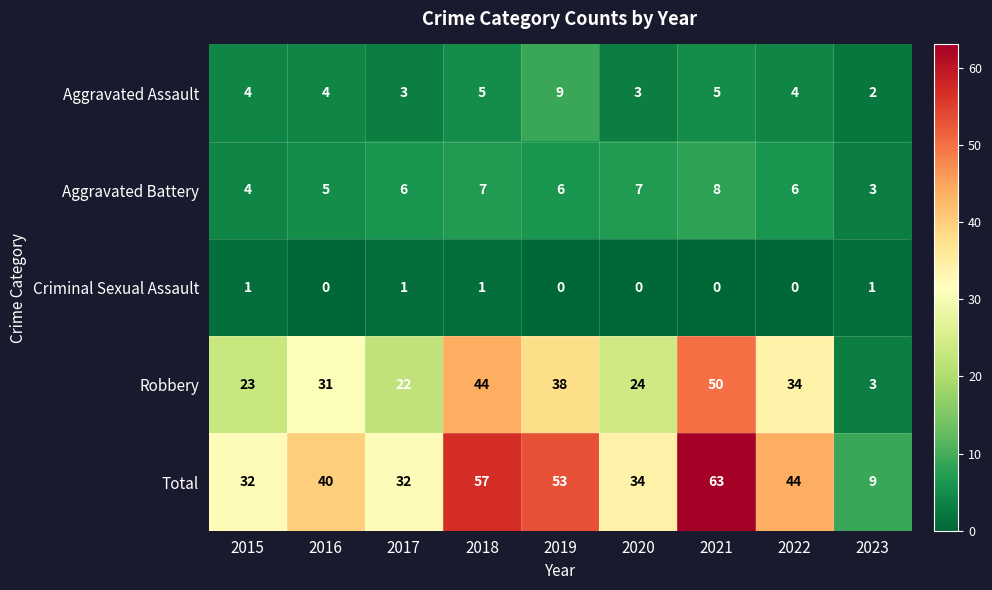

At 2020, list the series in order from largest to smallest.

Total, Robbery, Aggravated Battery, Aggravated Assault, Criminal Sexual Assault